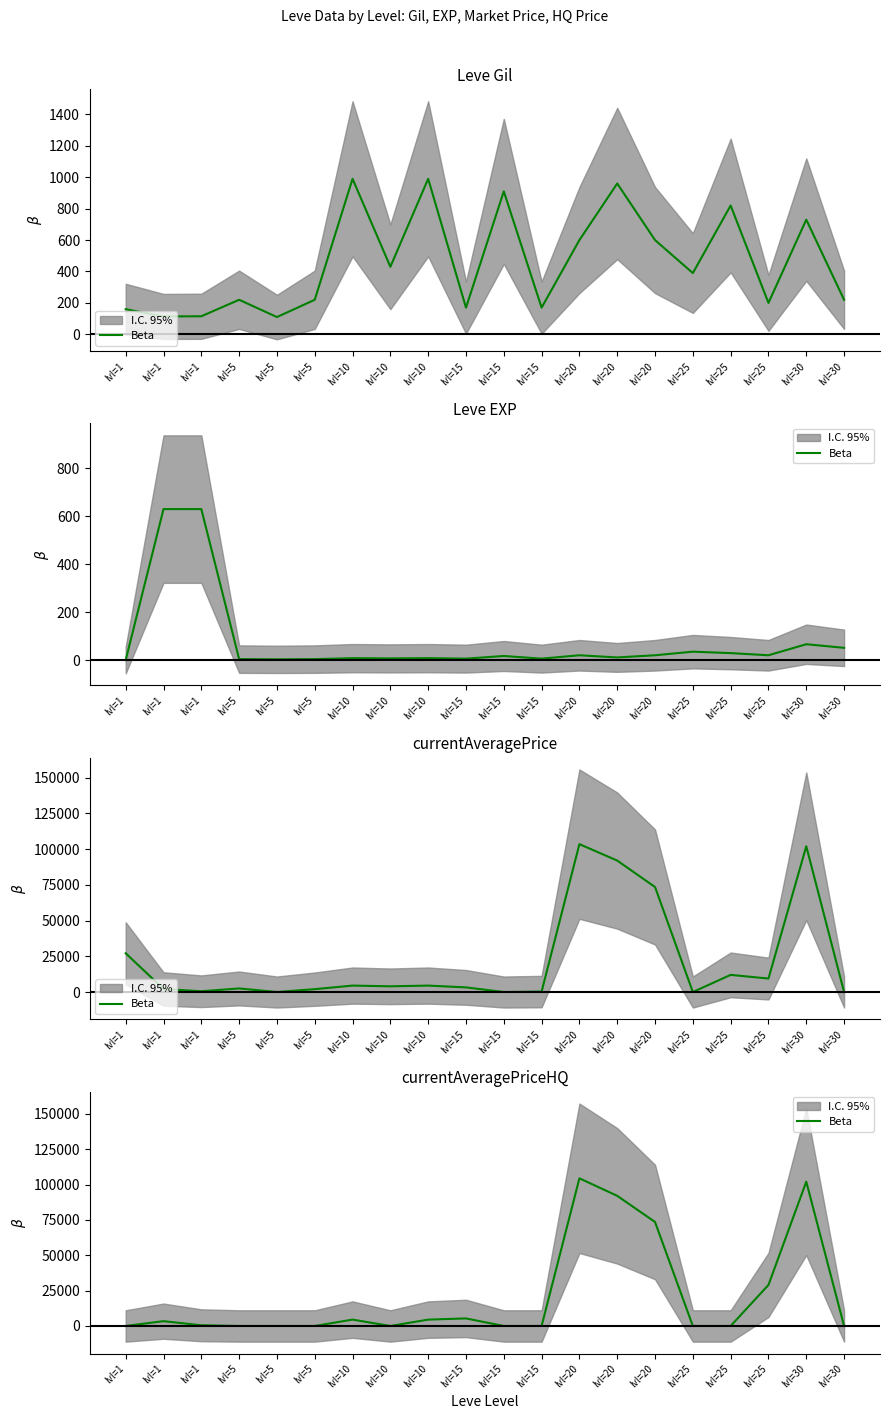

How many lines are shown in the chart?

1